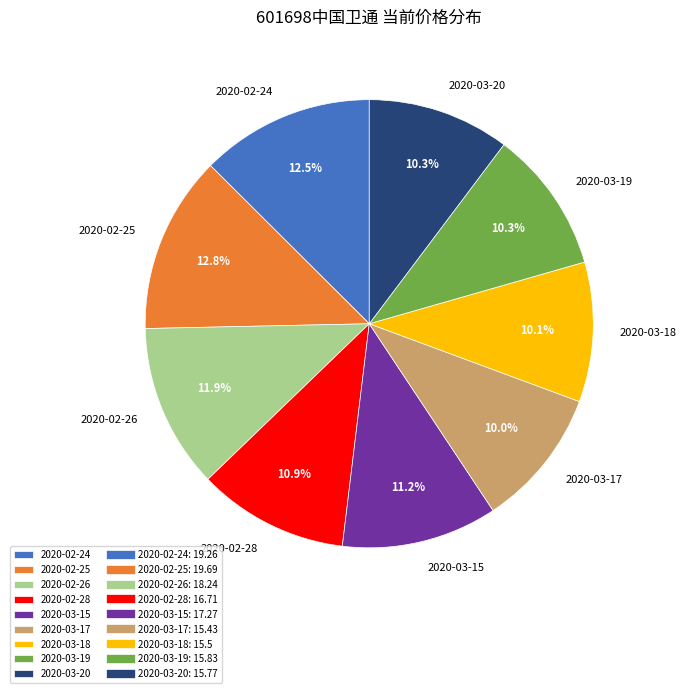

Which has a higher value, 2020-02-26 or 2020-03-19?

2020-02-26